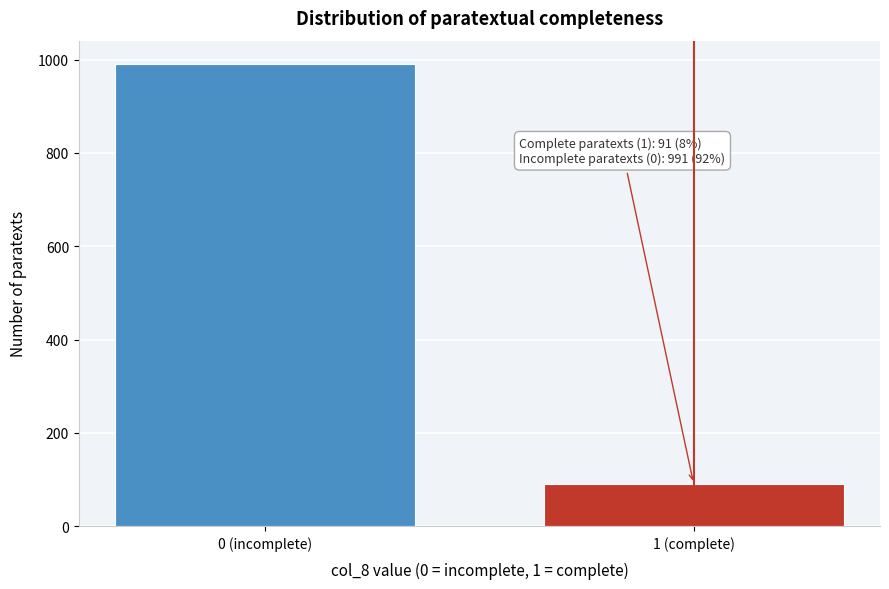

Reading left to right, what are all the values shown in this chart?

991	91